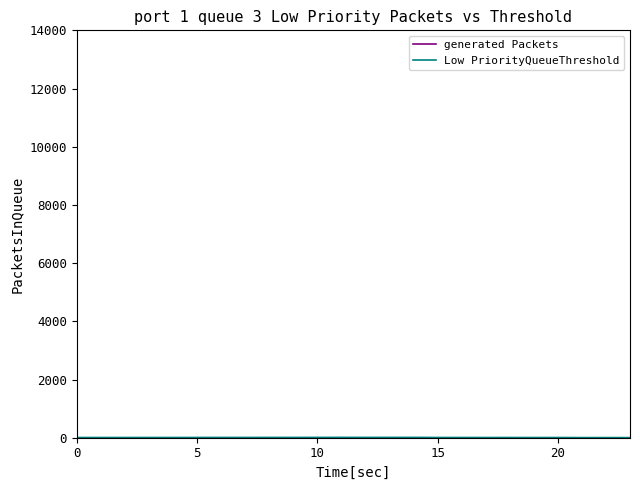

At which category does Low PriorityQueueThreshold reach its first local peak?

15